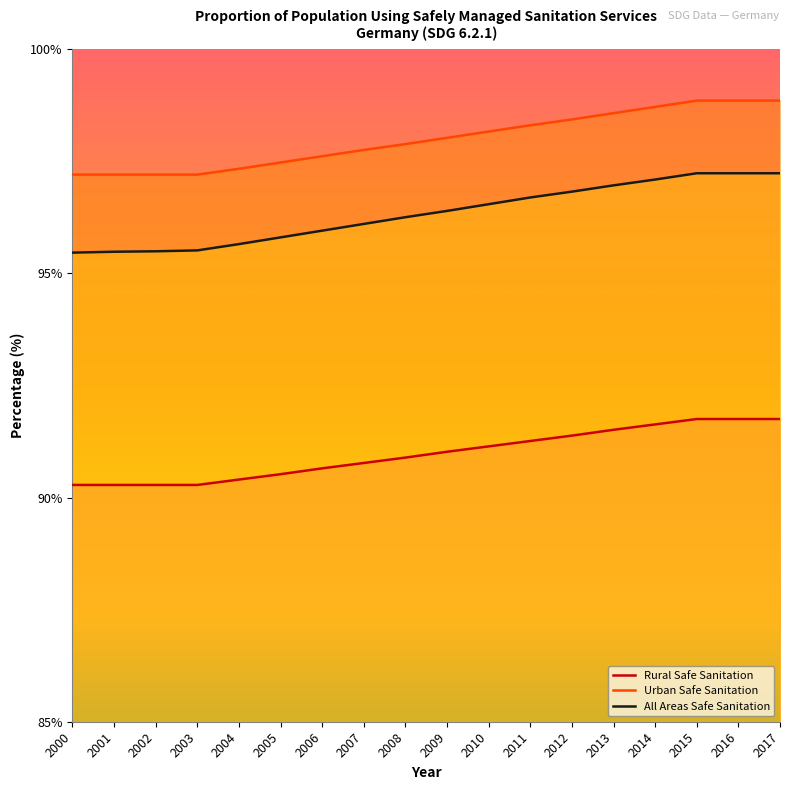

What is the sum of all Urban Safe Sanitation values?

1763.6